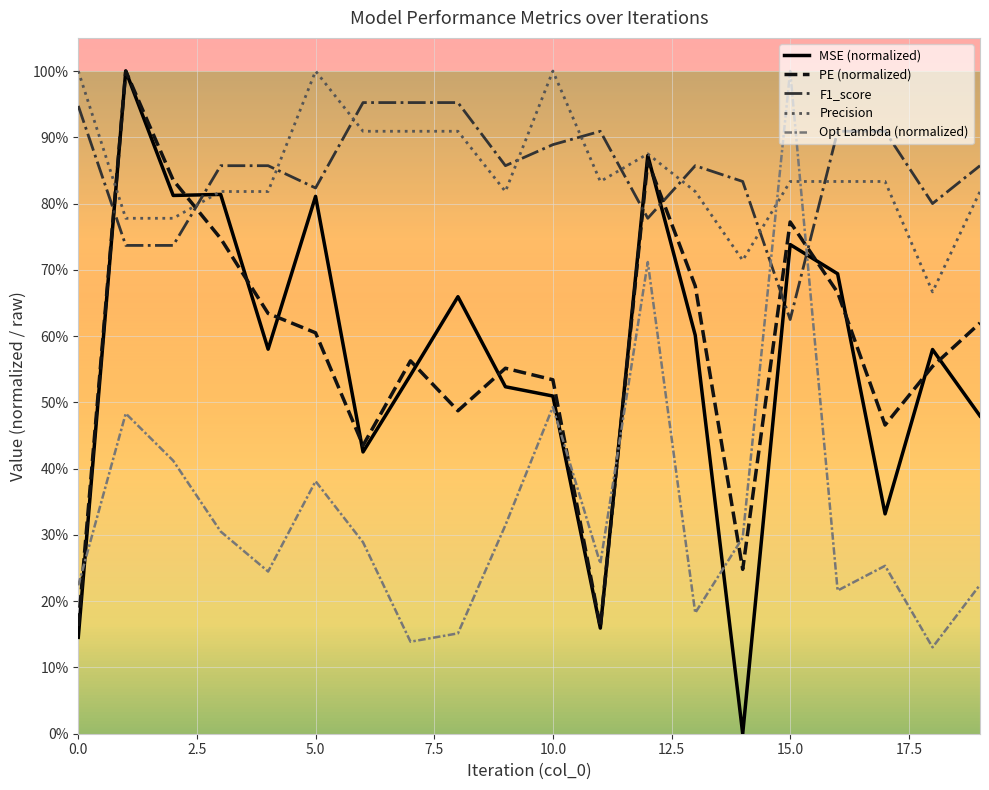

Which series has the largest total across all categories?

F1_score